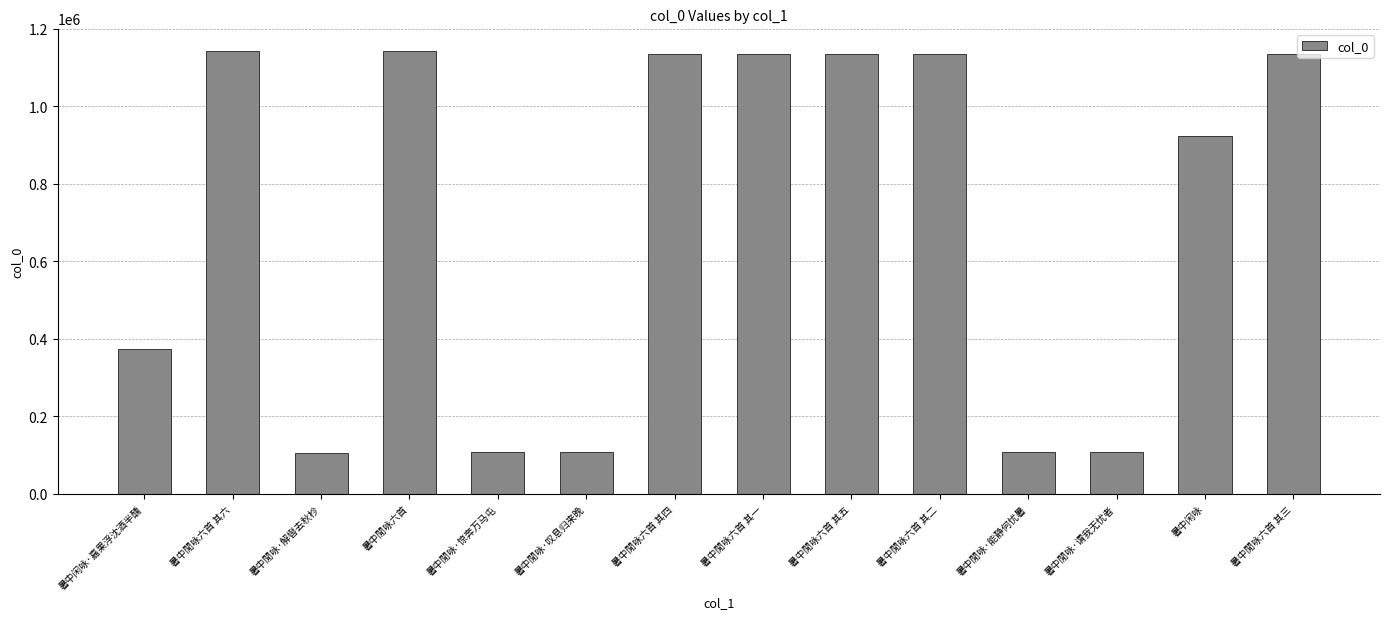

What is the maximum value shown in the chart?

1143751